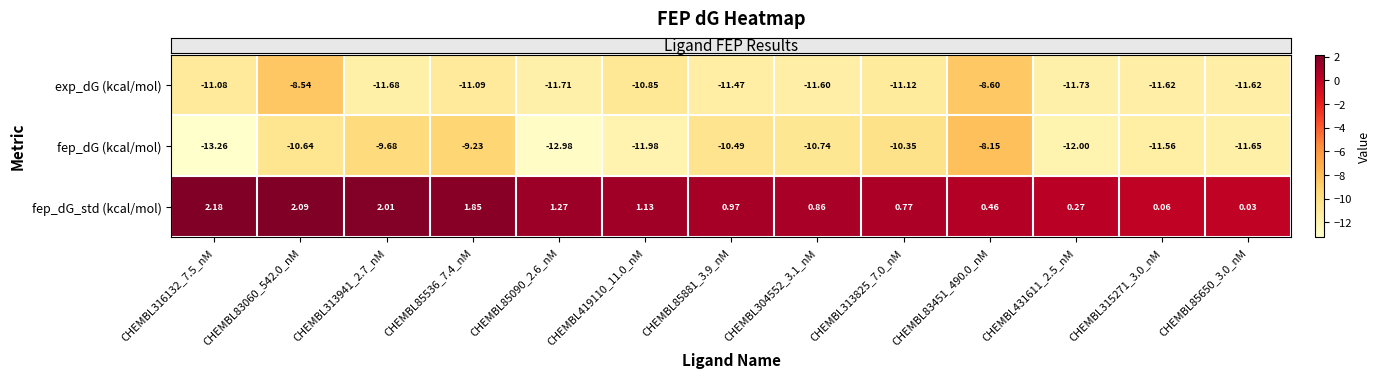

What is the total value across all series at CHEMBL83451_490.0_nM?

-16.3